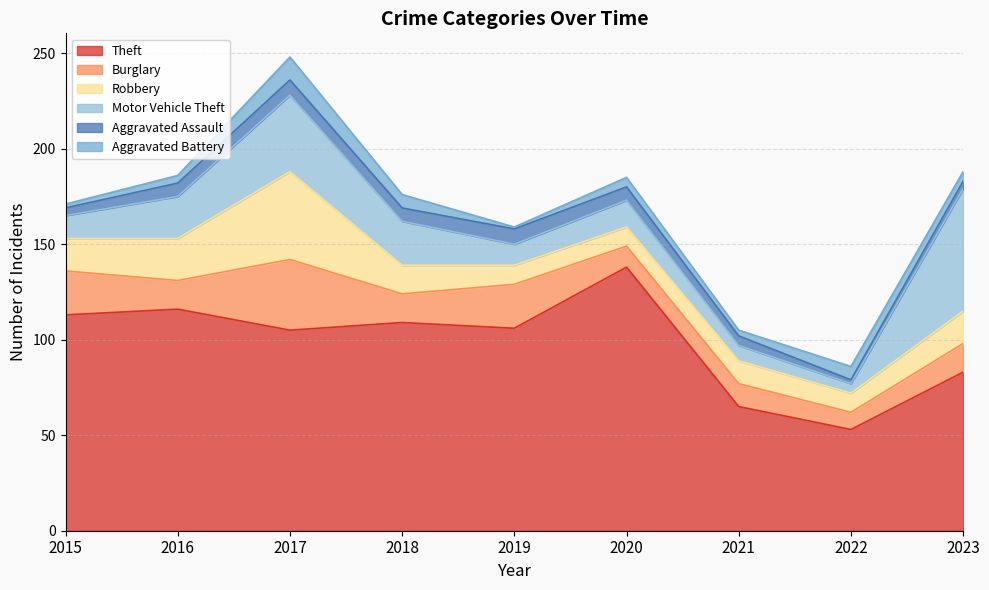

What is the total value across all series at 2016?

186